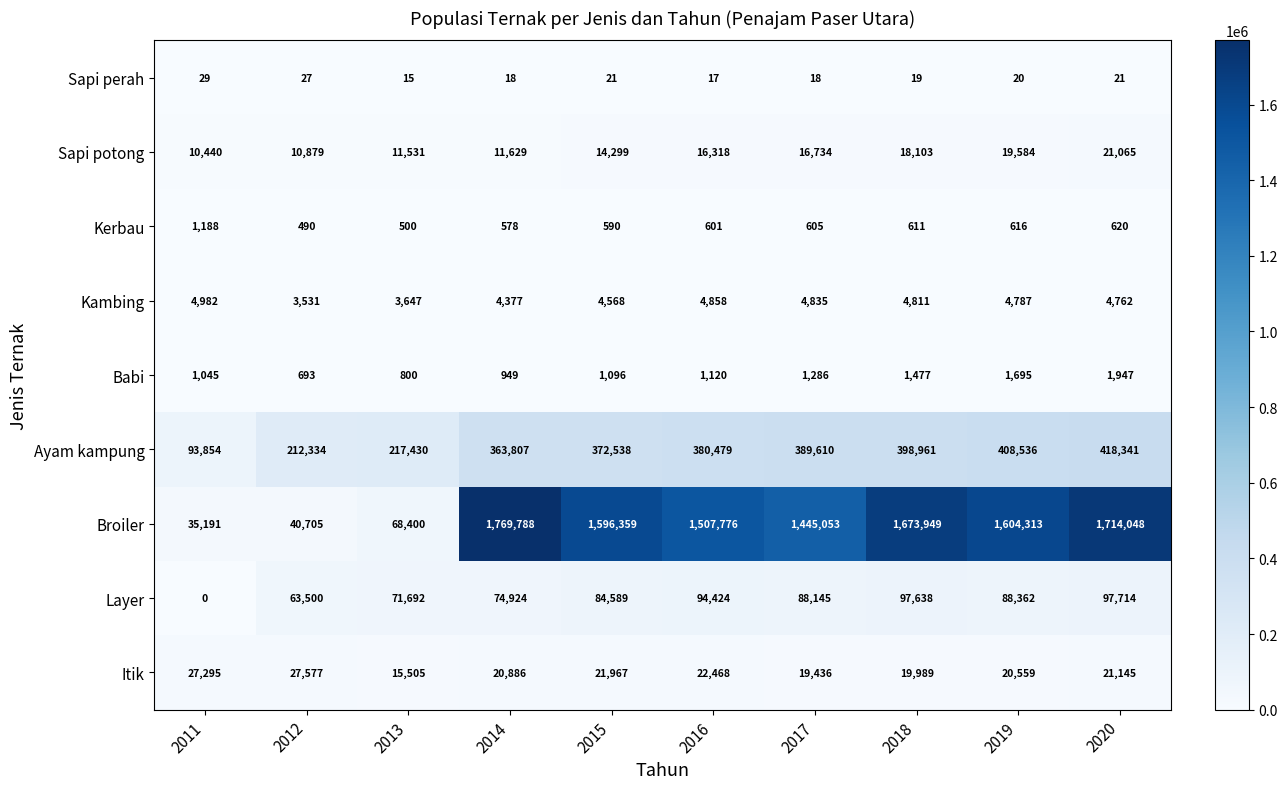

What is the average value of the Itik series?

21683